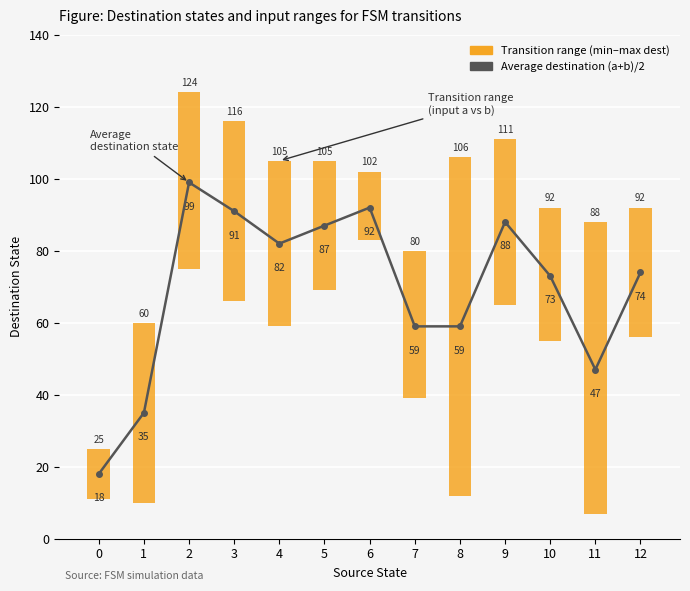

What is the value of the 2nd bar from the left?

35